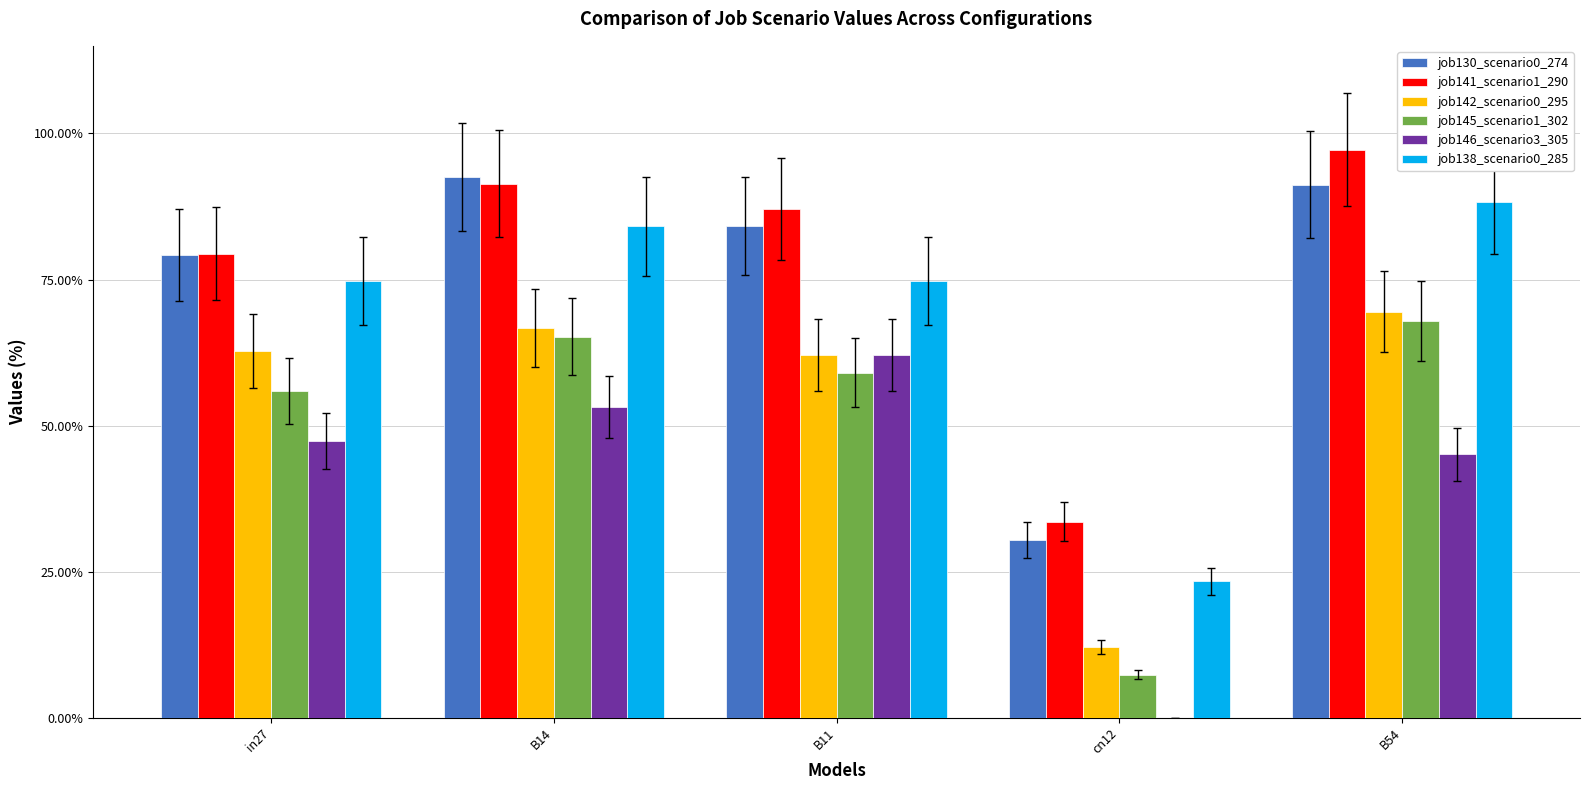

What are all the series names shown in the legend?

job130_scenario0_274, job141_scenario1_290, job142_scenario0_295, job145_scenario1_302, job146_scenario3_305, job138_scenario0_285